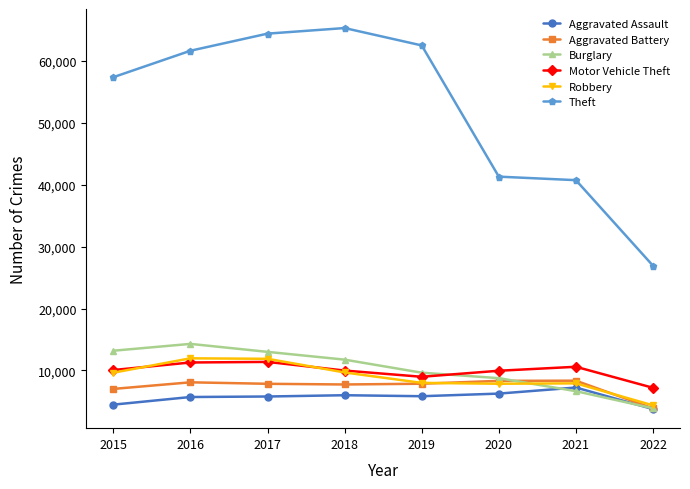

What is the value of the Burglary point at the 5th from the left?

9639